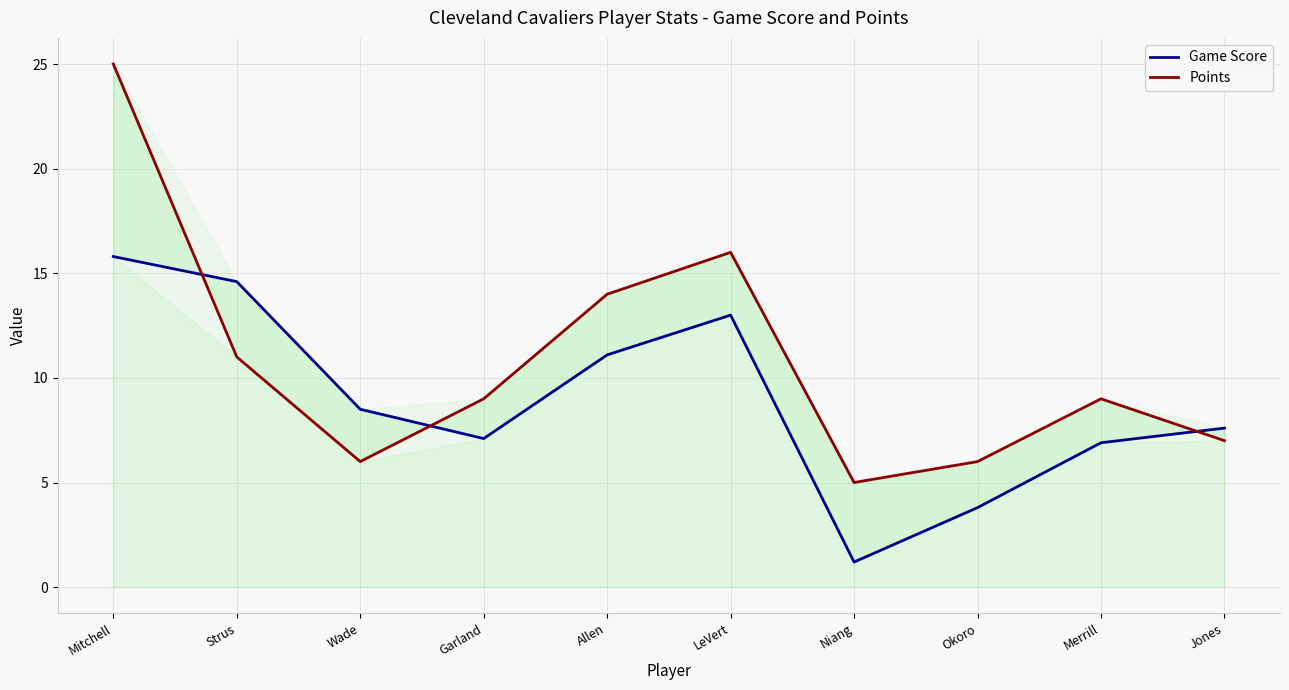

What is the difference between the maximum and minimum values in the Game Score series?

14.6